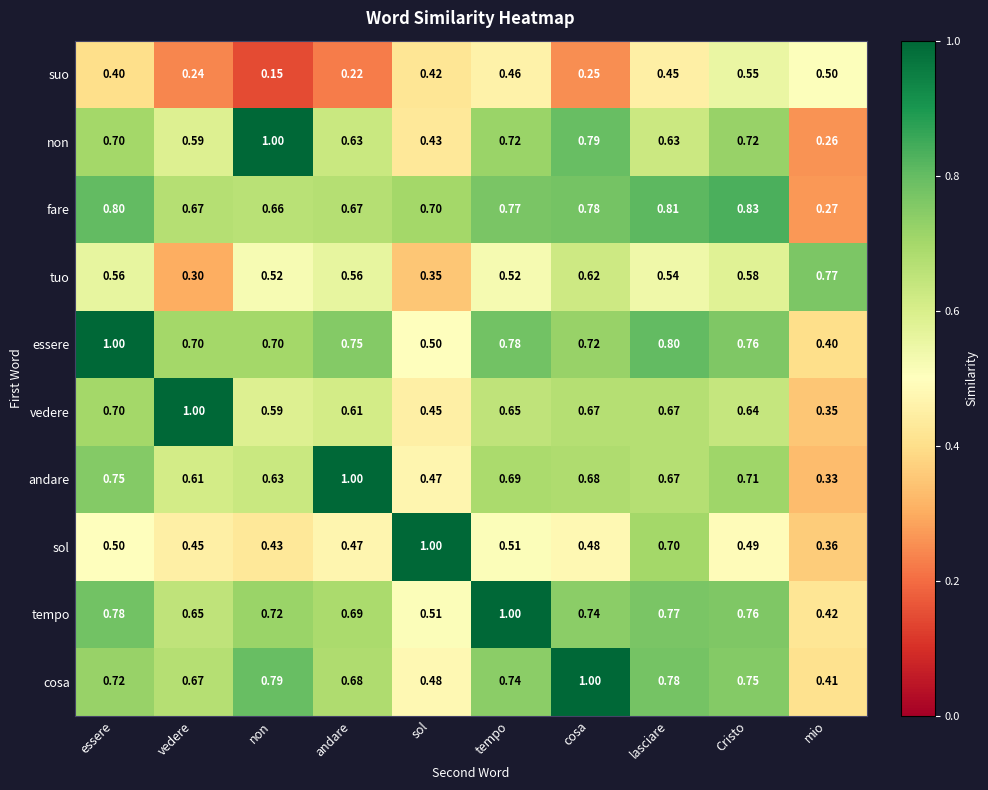

List the labels in order of andare value, smallest first.

mio, sol, vedere, non, lasciare, cosa, tempo, Cristo, essere, andare